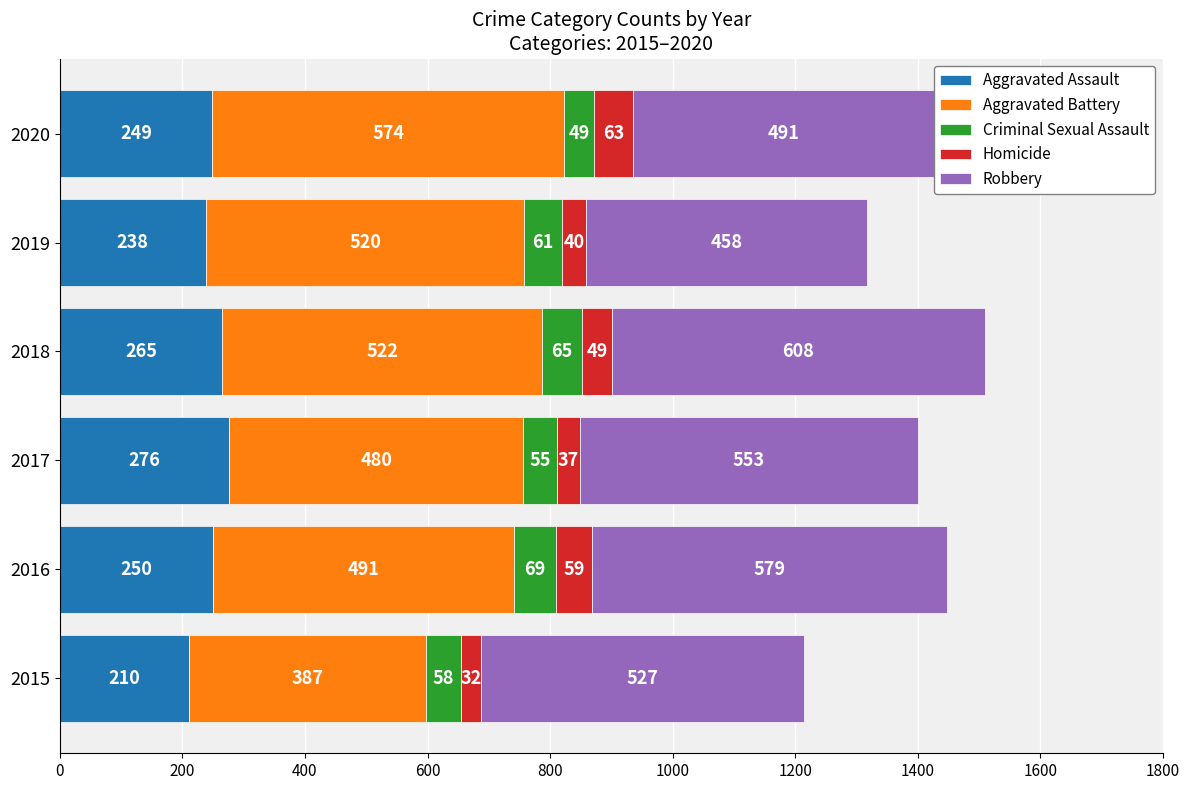

Rank the categories by Aggravated Assault value from highest to lowest.

2017, 2018, 2016, 2020, 2019, 2015